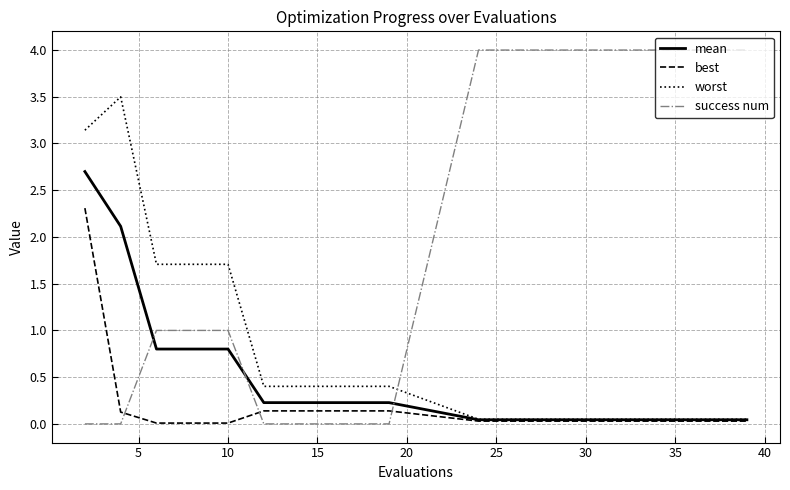

Which series has the widest spread of values?

success num